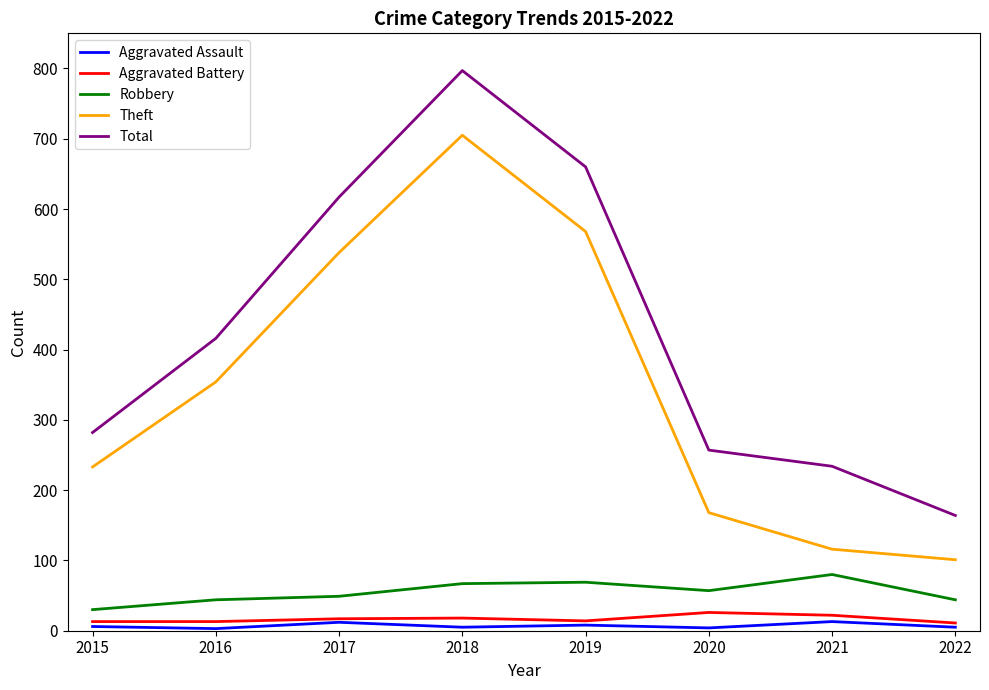

In Aggravated Assault, how many points are lower than both neighbors (excluding endpoints)?

3